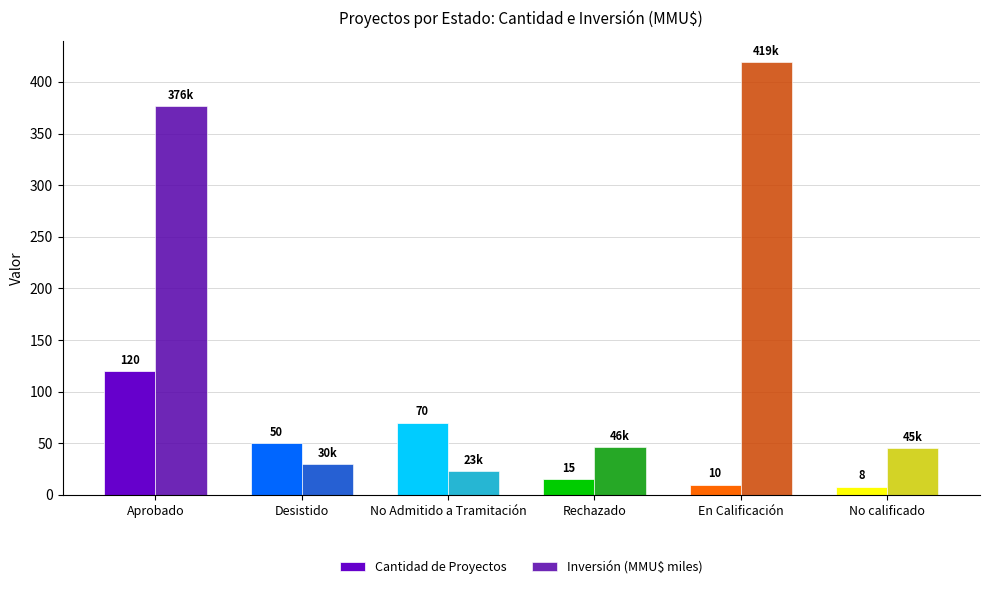

Reading left to right, transcribe all the data shown in this chart.

Cantidad de Proyectos: 120.0	50.0	70.0	15.0	10.0	8.0
Inversión (MMU$ miles): 376.5	29.6	23.1	46.5	419.0	45.2